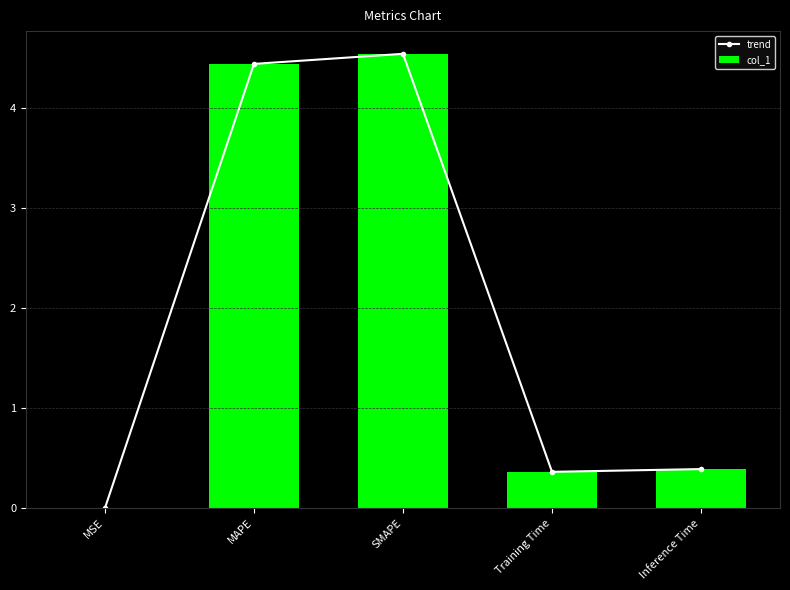

Reading left to right, list all the values displayed in this chart.

trend: 0.0	4.4	4.5	0.4	0.4
col_1: 0.0	4.4	4.5	0.4	0.4